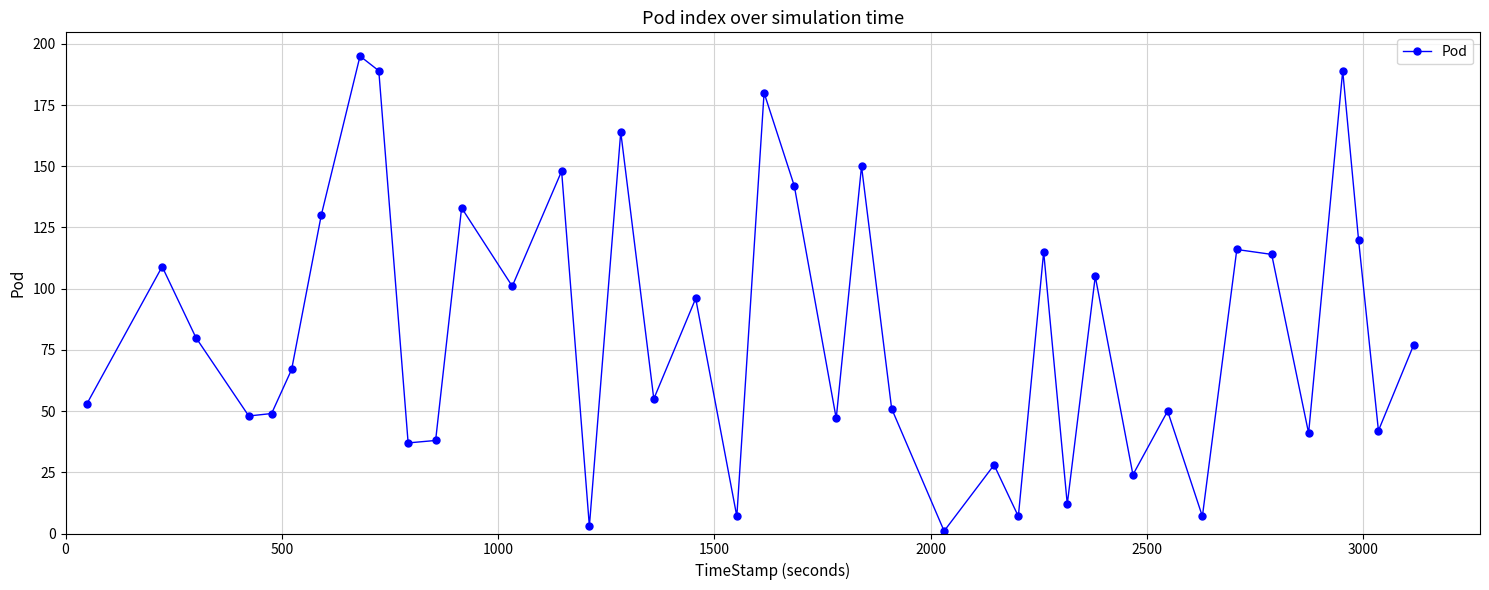

What is the maximum value shown in the chart?

195